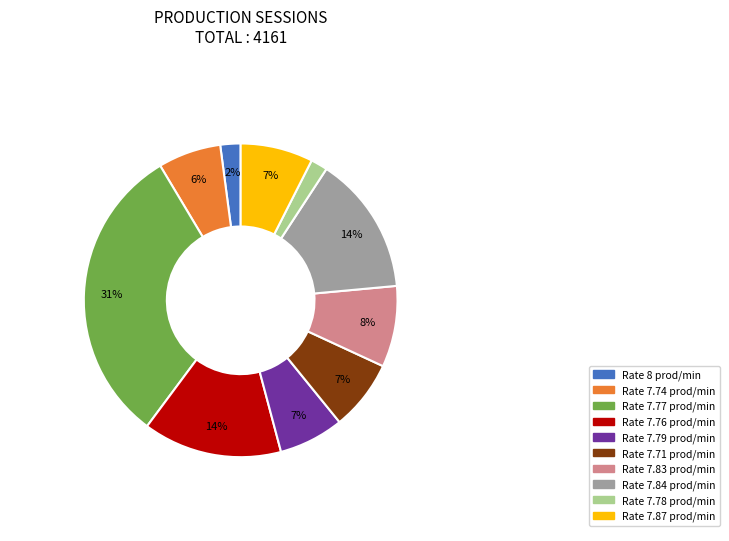

Is there a majority slice in this chart?

No